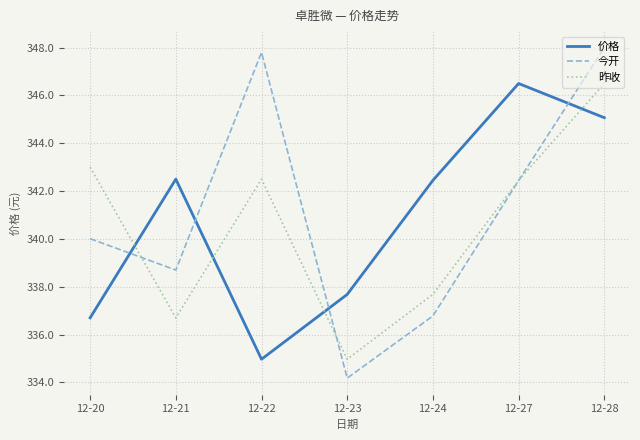

Is the value of 今开 at 12-22 greater than the value of 昨收 at 12-23?

Yes